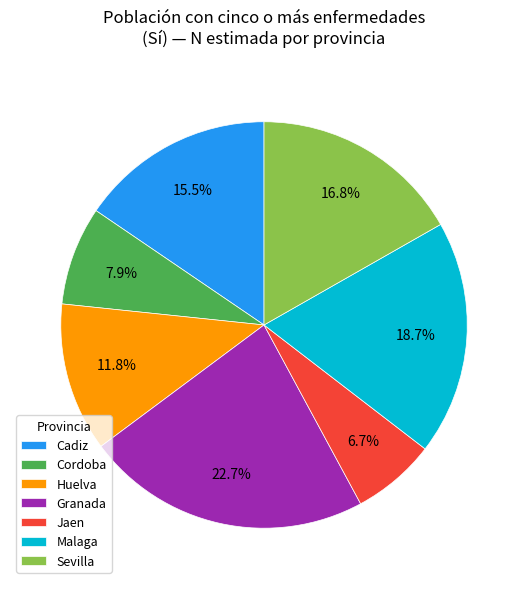

Between Cadiz and Malaga, which is larger?

Malaga